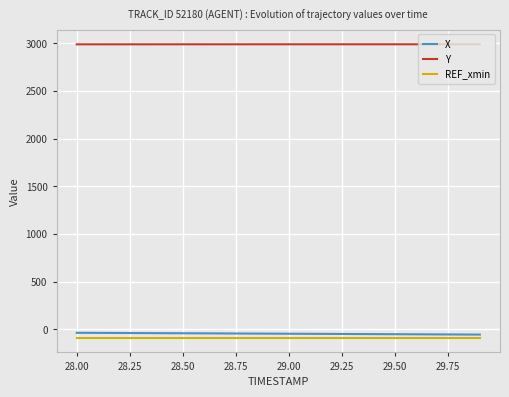

True or false: X and Y intersect in this chart.

False